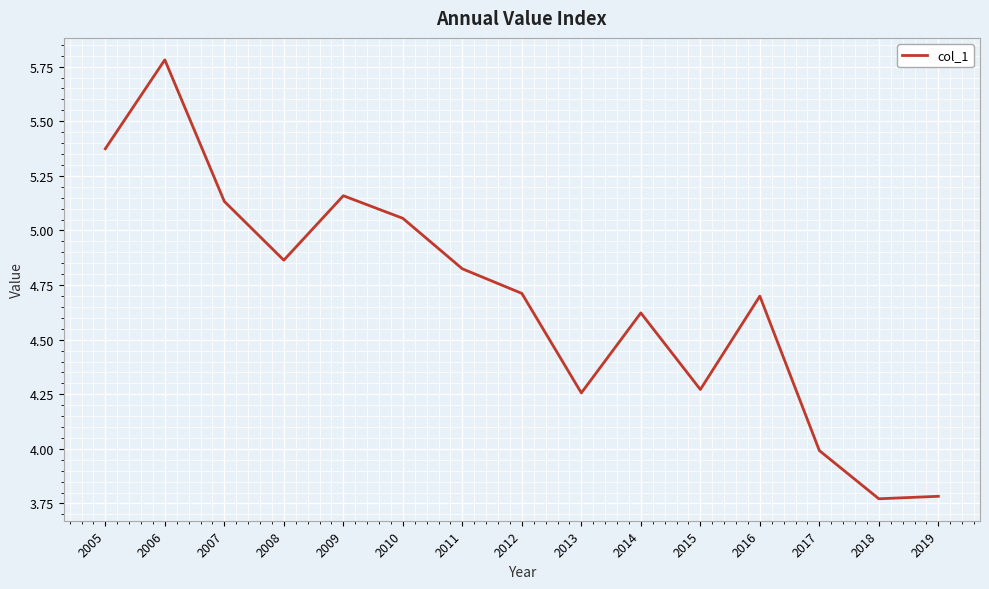

What is the approximate value at 2016?

4.7